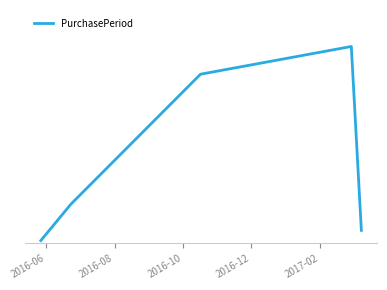

Does the chart have visible grid lines?

No